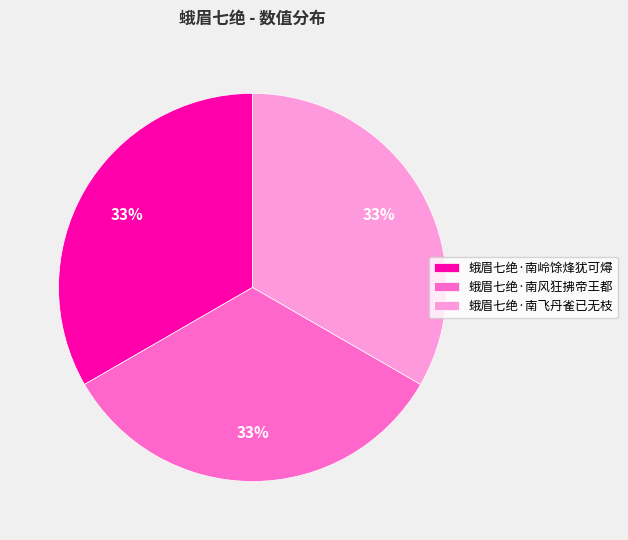

To the nearest percent, what portion does 蛾眉七绝·南岭馀烽犹可燖 represent?

33%